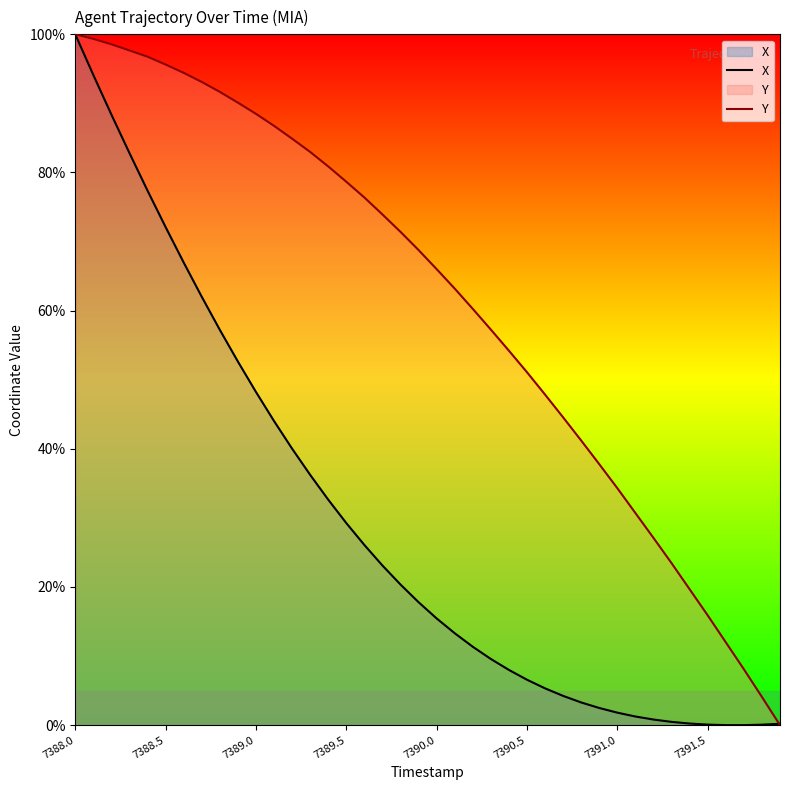

Which series has the widest spread of values?

X